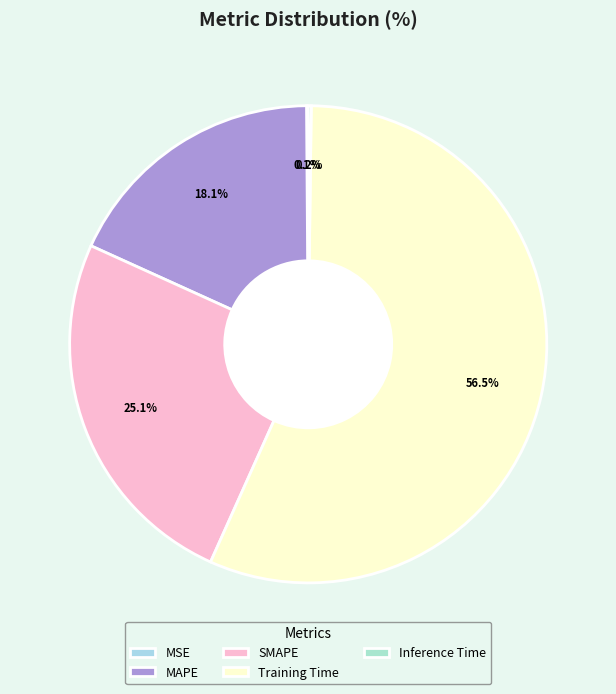

Is it true that MAPE is 18% of the pie?

True